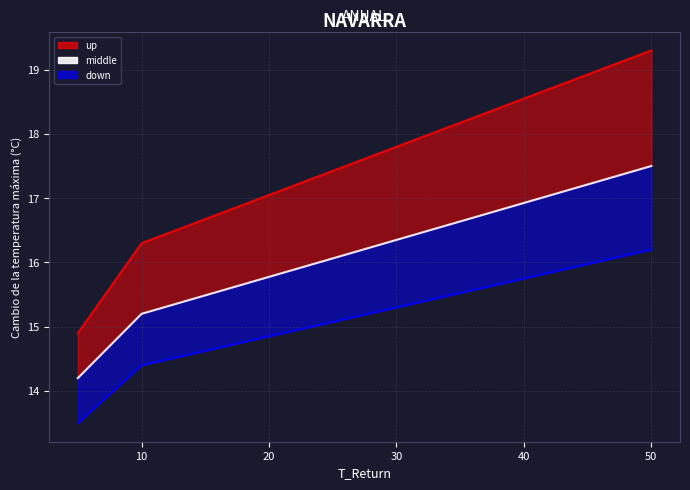

Is it true that up_line equals 4.0 at 50?

False